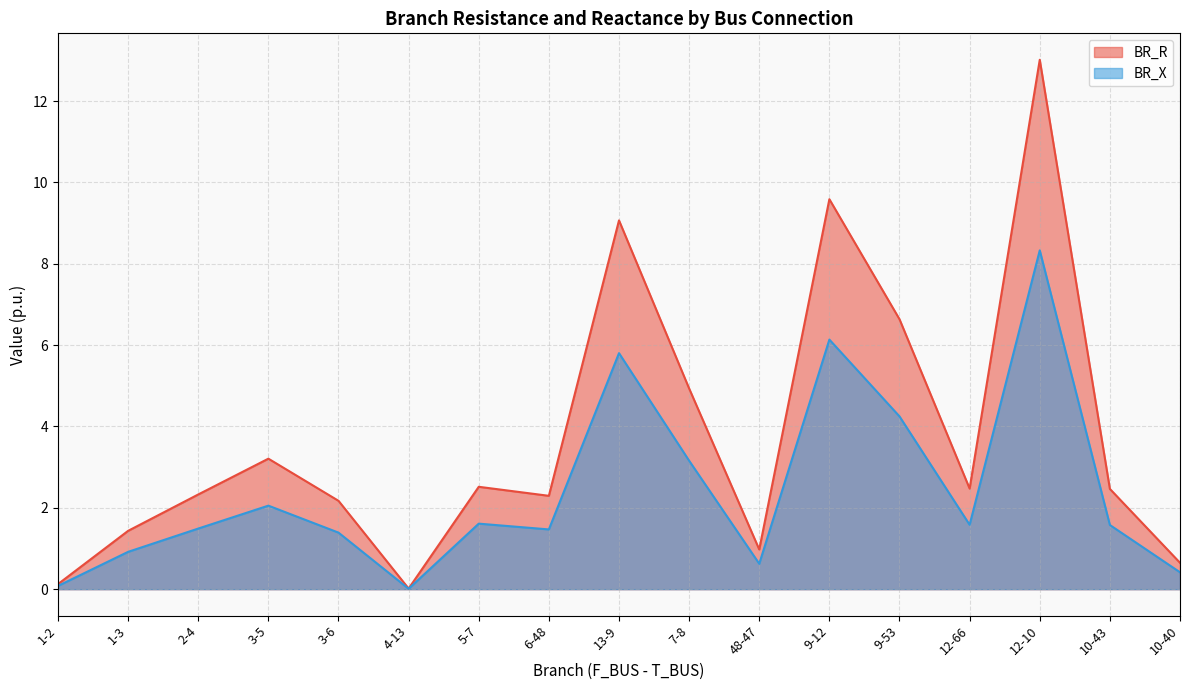

Reading left to right, transcribe all the data shown in this chart.

BR_R: 1-2=0.1	1-3=1.4	2-4=2.3	3-5=3.2	3-6=2.2	4-13=0.0	5-7=2.5	6-48=2.3	13-9=9.1	7-8=4.9	48-47=1.0	9-12=9.6	9-53=6.6	12-66=2.5	12-10=13.0	10-43=2.5	10-40=0.6
BR_X: 1-2=0.1	1-3=0.9	2-4=1.5	3-5=2.1	3-6=1.4	4-13=0.0	5-7=1.6	6-48=1.5	13-9=5.8	7-8=3.2	48-47=0.6	9-12=6.1	9-53=4.2	12-66=1.6	12-10=8.3	10-43=1.6	10-40=0.4